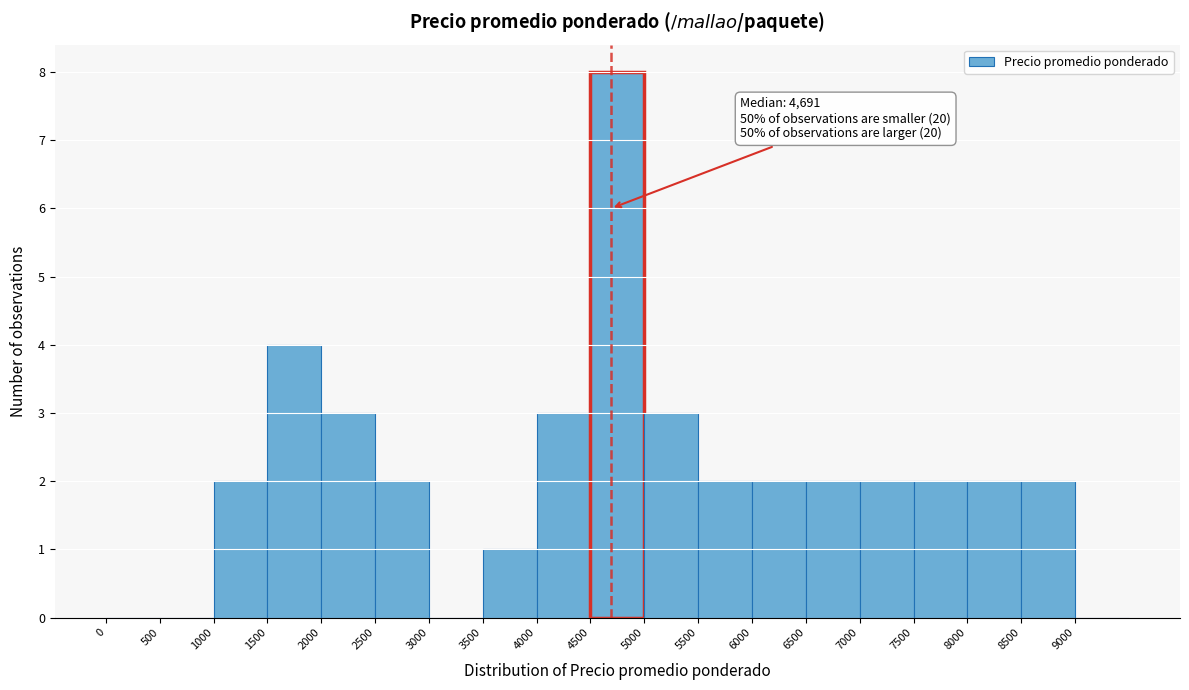

Which range on the x-axis has the tallest bar?

4500 to 5000